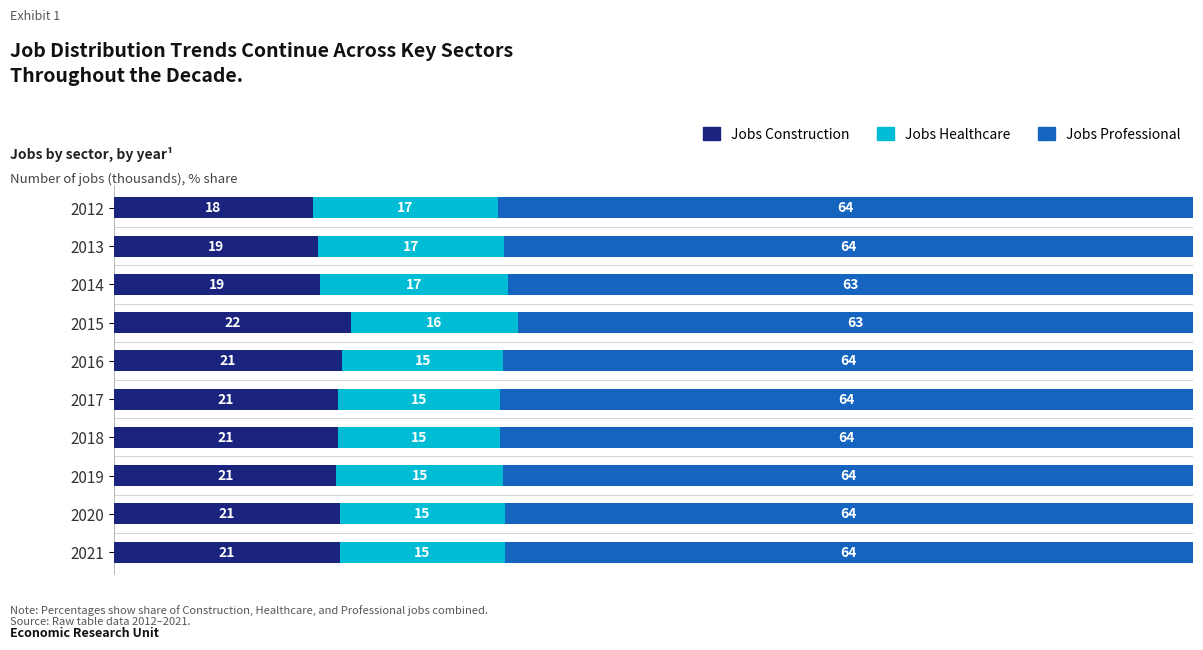

What is the total value across all series at 2016?

100.0